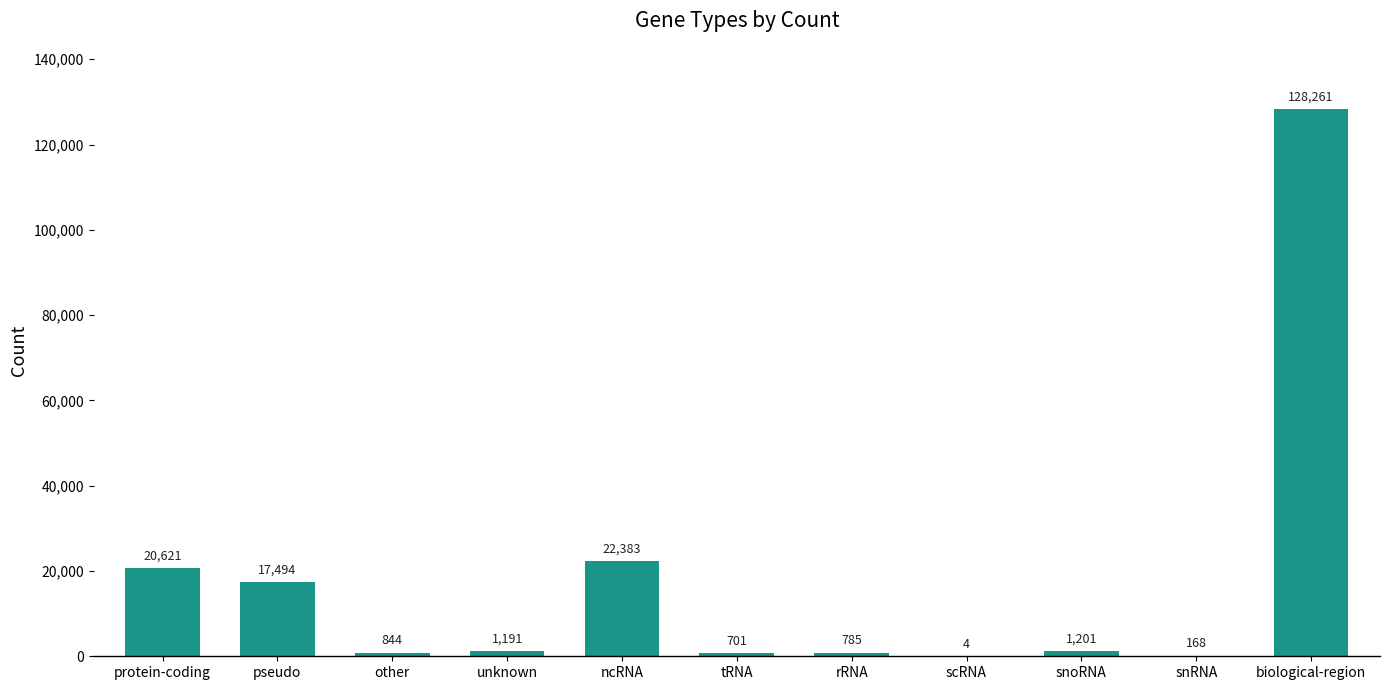

Does the chart contain stacked bars?

No